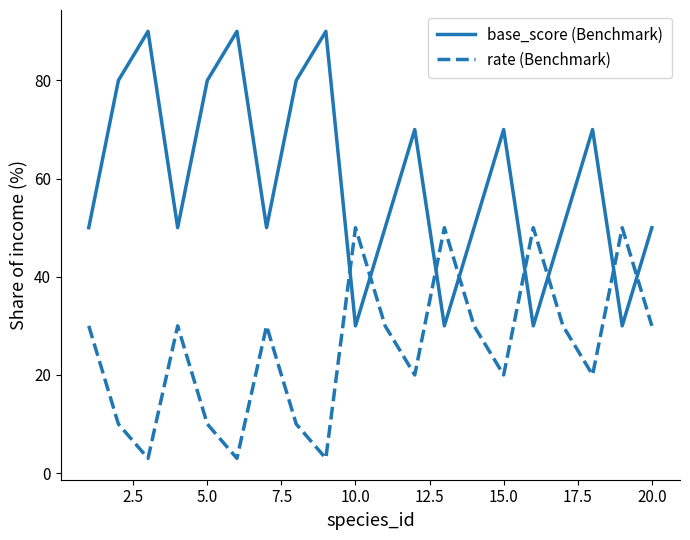

Rank the series by their average value, from lowest to highest.

rate (Benchmark), base_score (Benchmark)